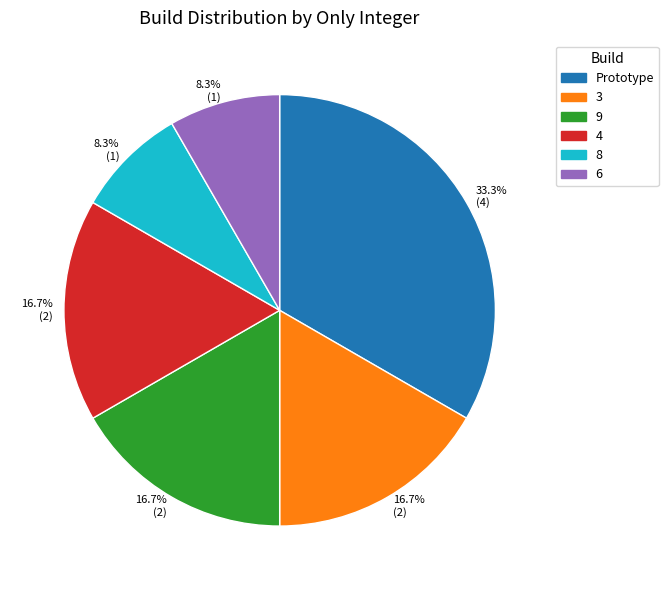

Is there any slice that represents more than half of the pie?

No